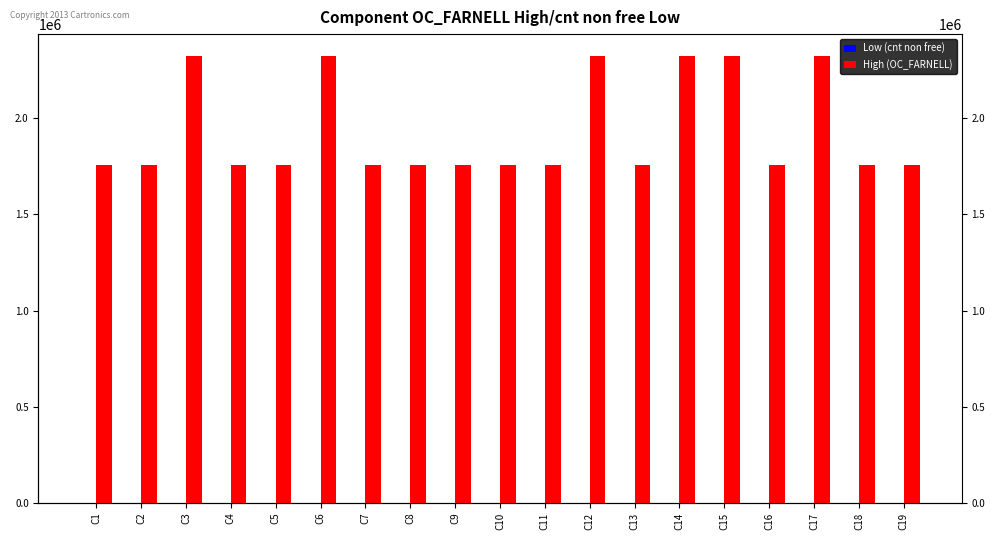

What is the greatest value displayed?

2320852